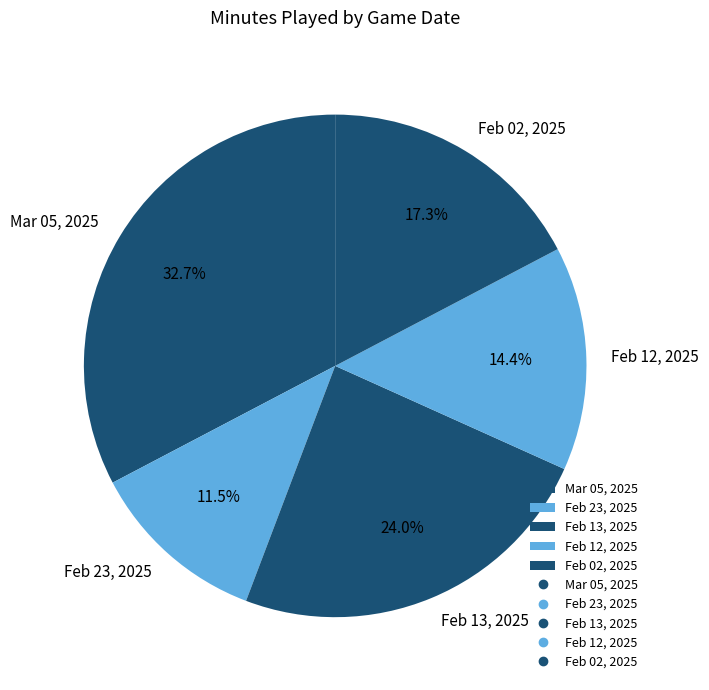

Approximately how many times larger is the value at Feb 02, 2025 compared to Feb 23, 2025?

1.5